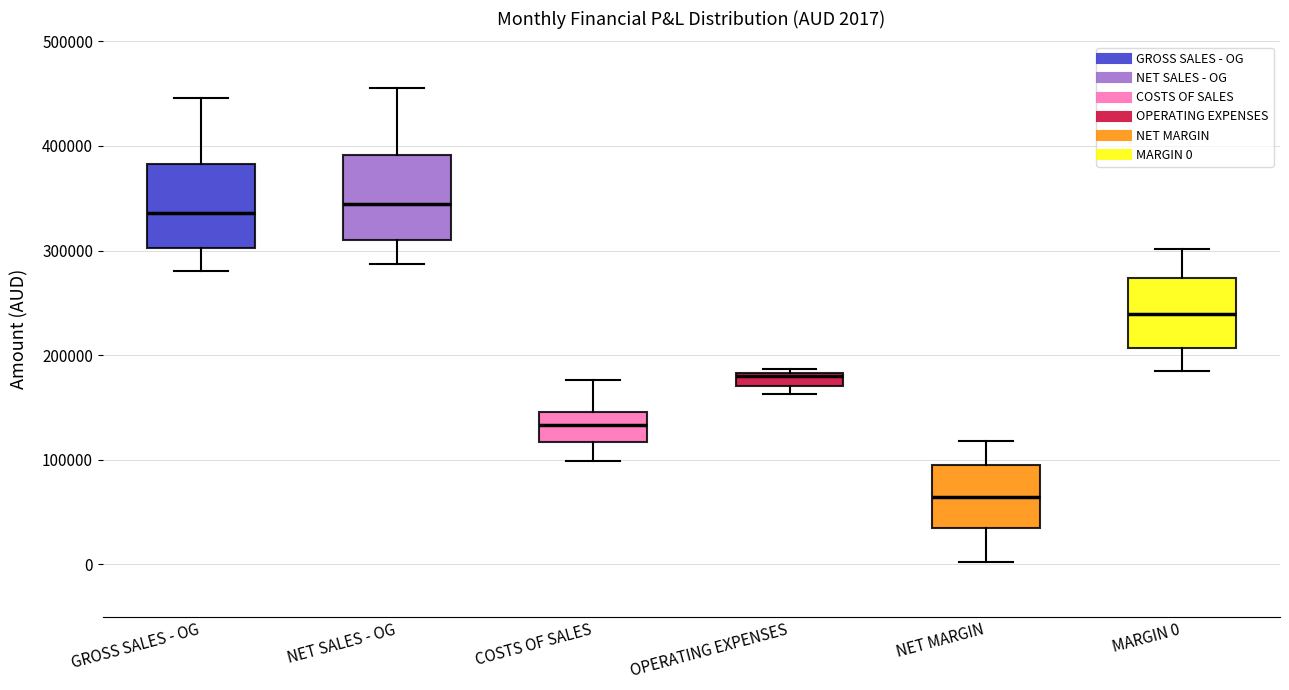

Which box has the lowest median line?

NET MARGIN